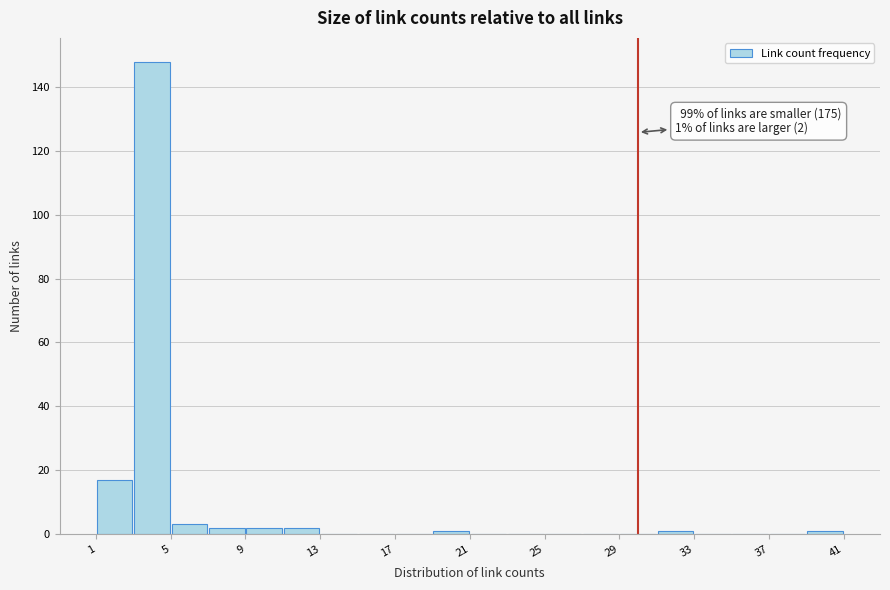

Over which range of the x-axis is the bar tallest?

3 to 5